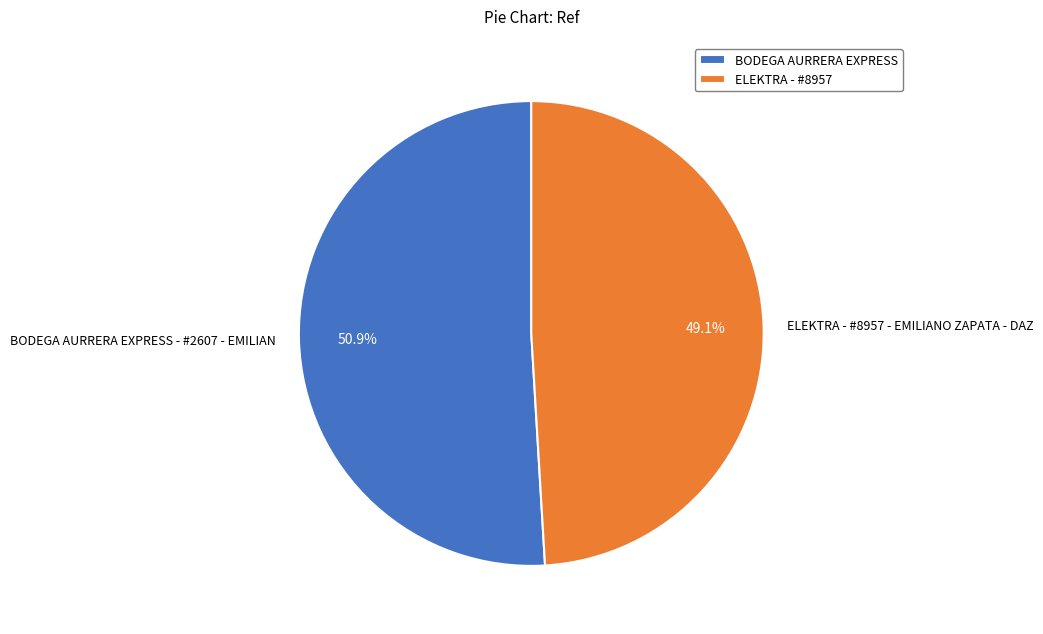

Rank the categories by value from lowest to highest.

ELEKTRA - #8957 - EMILIANO ZAPATA - DAZ, BODEGA AURRERA EXPRESS - #2607 - EMILIAN